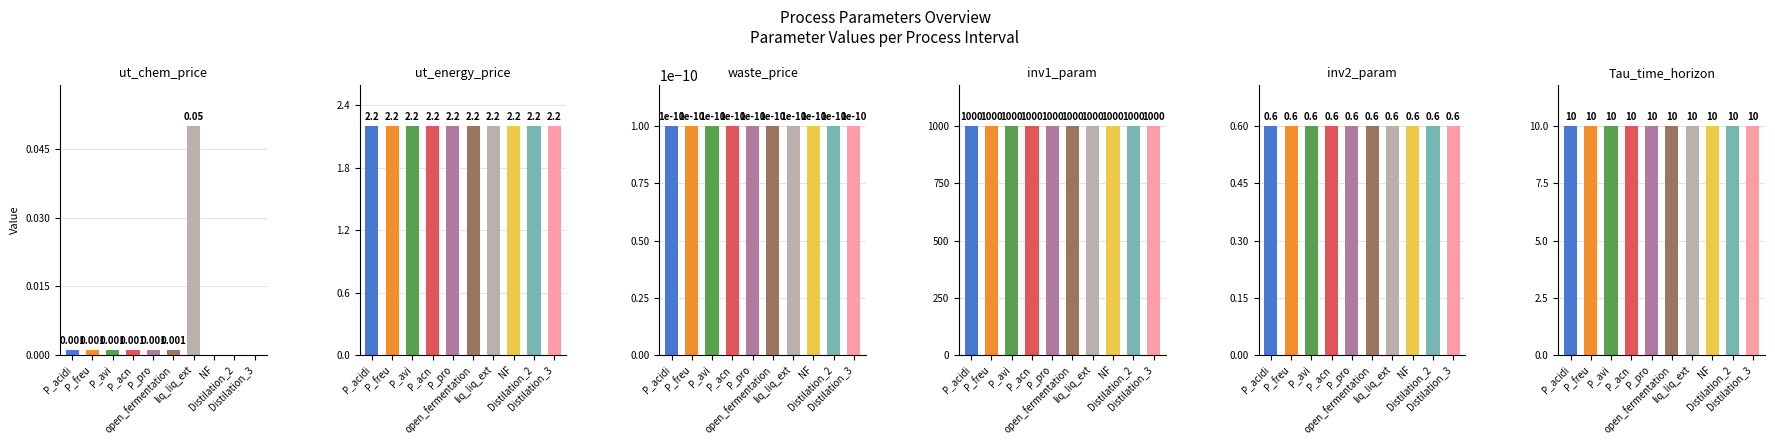

What is the spread (max minus min) of values at NF?

1000.0